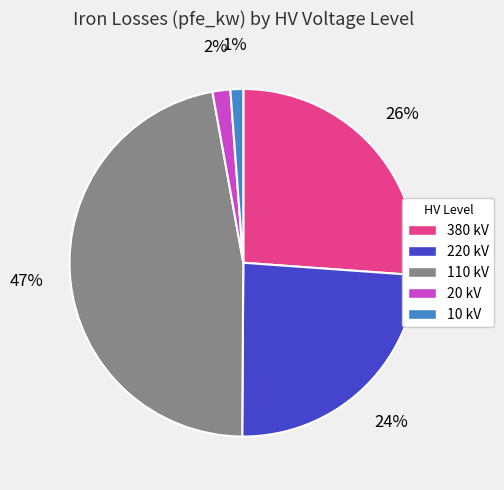

To the nearest percent, what is the difference between the largest and smallest slice percentages?

46%